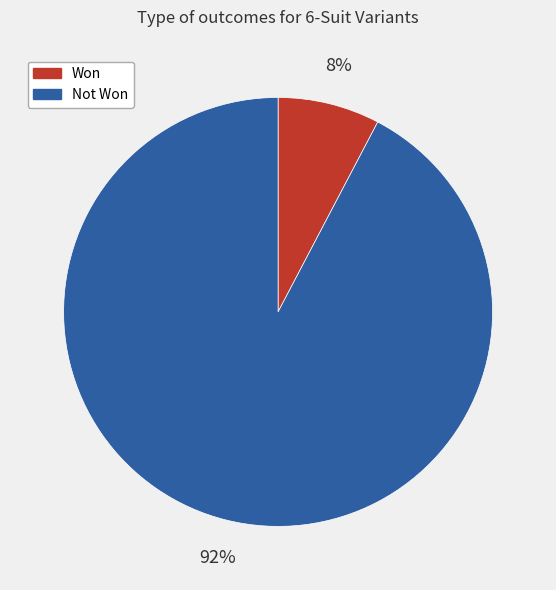

Is it true that Won is 8% of the pie?

True